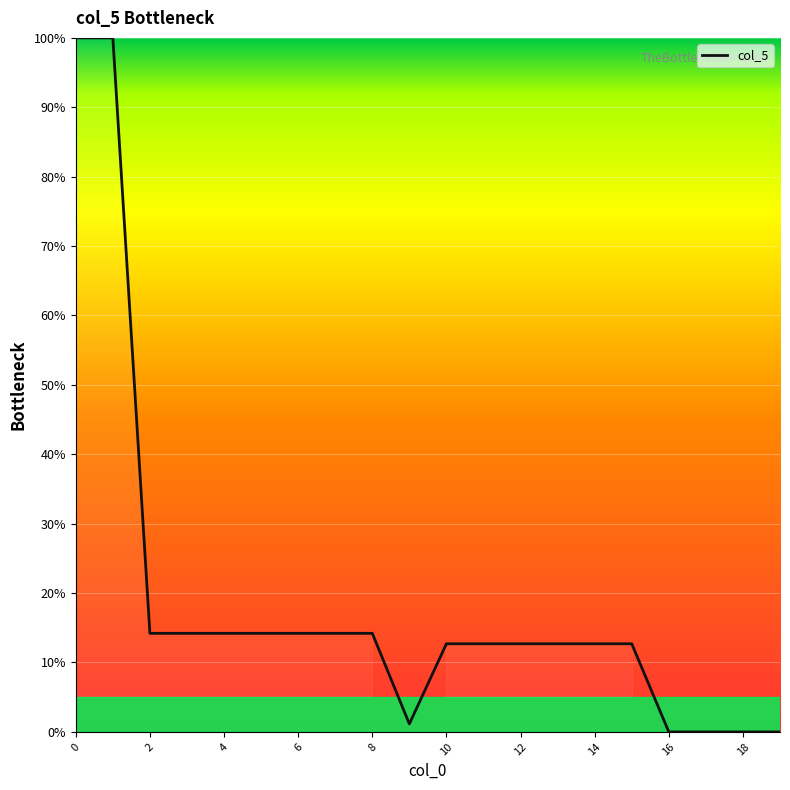

What is the difference between the maximum and minimum values?

100.0